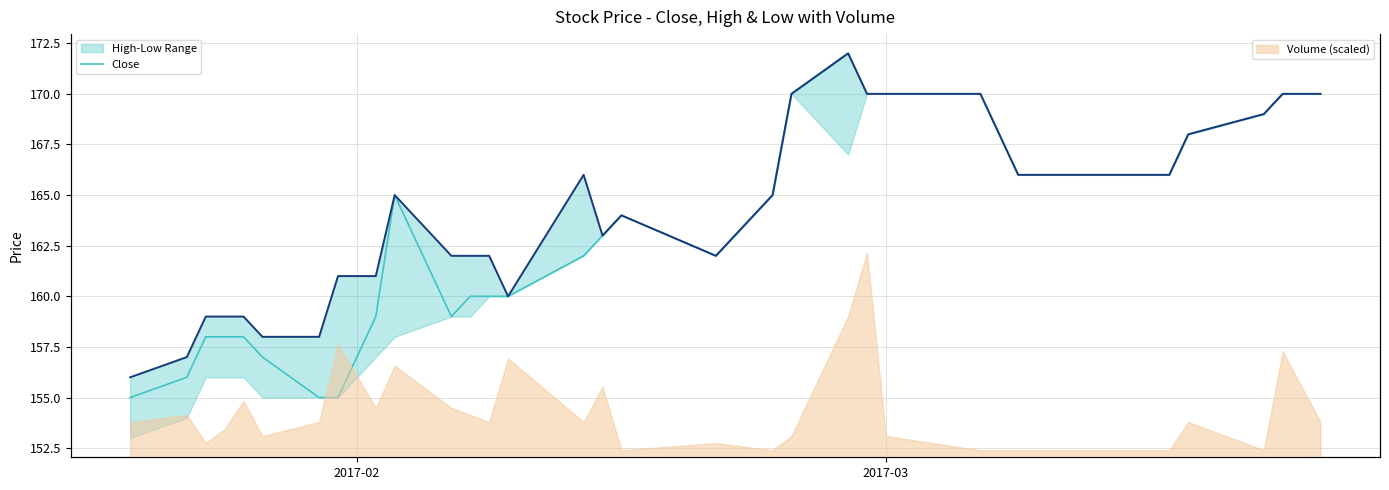

Reading right to left, list all the values displayed in this chart.

Close: 170	170	169	168	166	166	170	170	170	172	170	165	162	164	163	162	160	160	160	159	165	159	155	155	157	158	158	158	156	155
High: 170	170	169	168	166	166	170	170	170	172	170	165	162	164	163	166	160	162	162	162	165	161	161	158	158	159	159	159	157	156